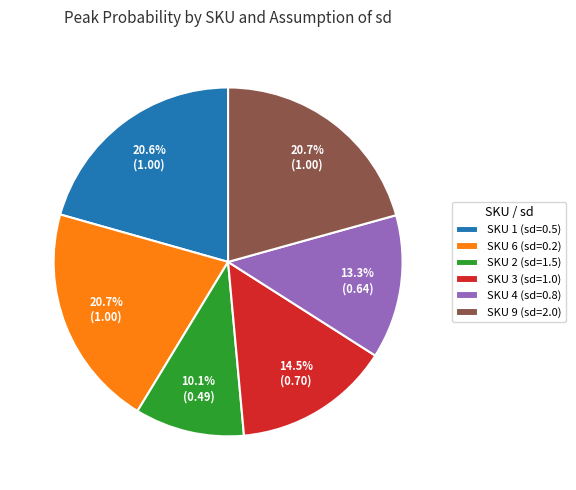

To the nearest percent, what is the combined percentage of SKU 4 (sd=0.8) and SKU 3 (sd=1.0)?

28%